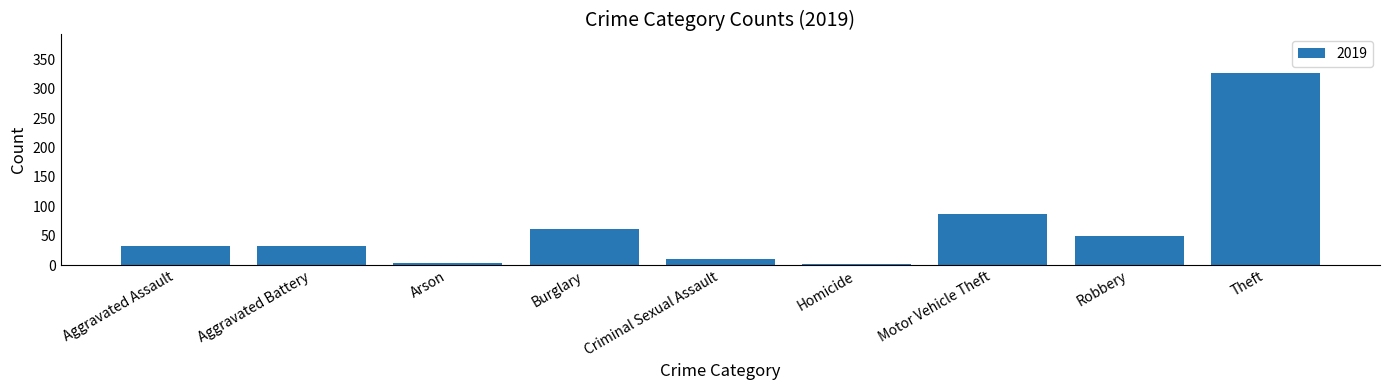

What is the ratio of the value at Aggravated Battery to the value at Burglary?

0.5